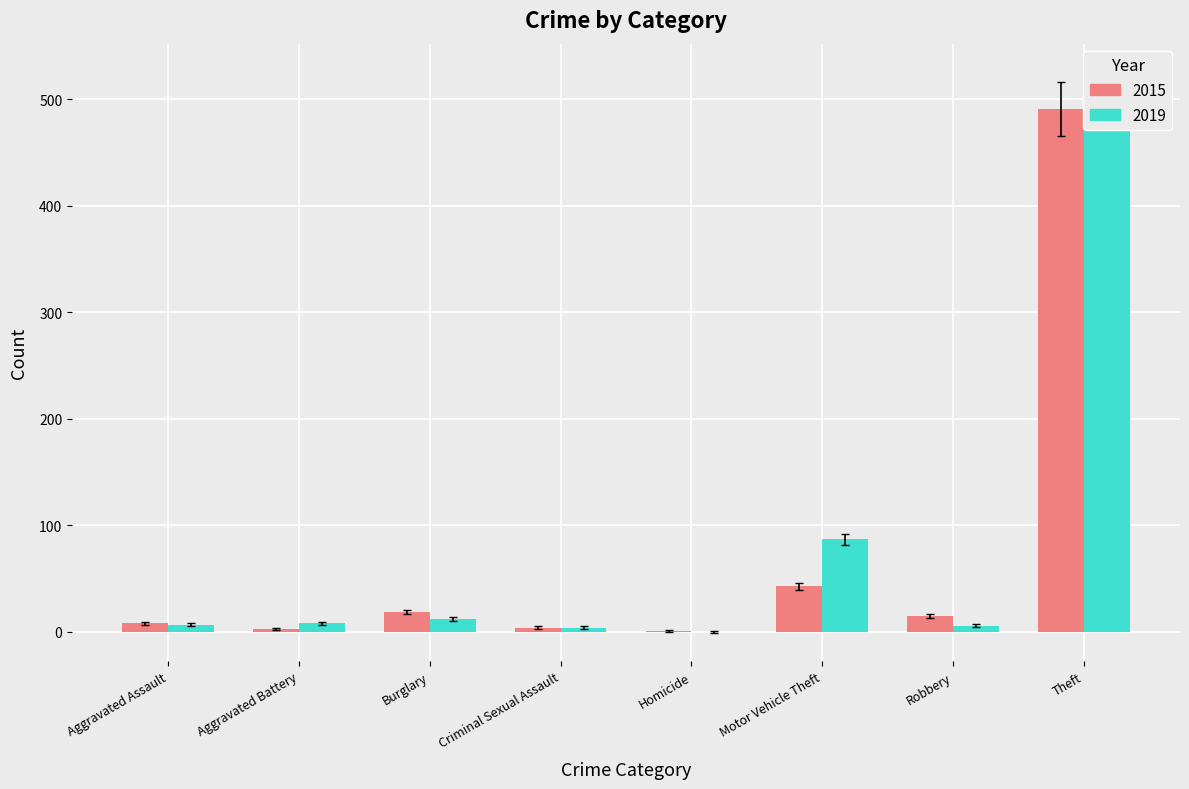

What position from the left is Homicide?

5